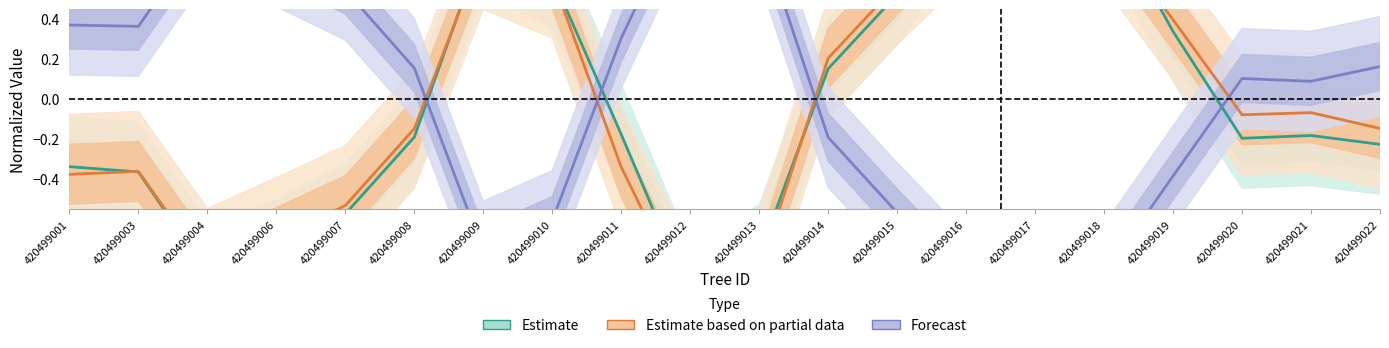

At which category is the sum across all series the highest?

420499017